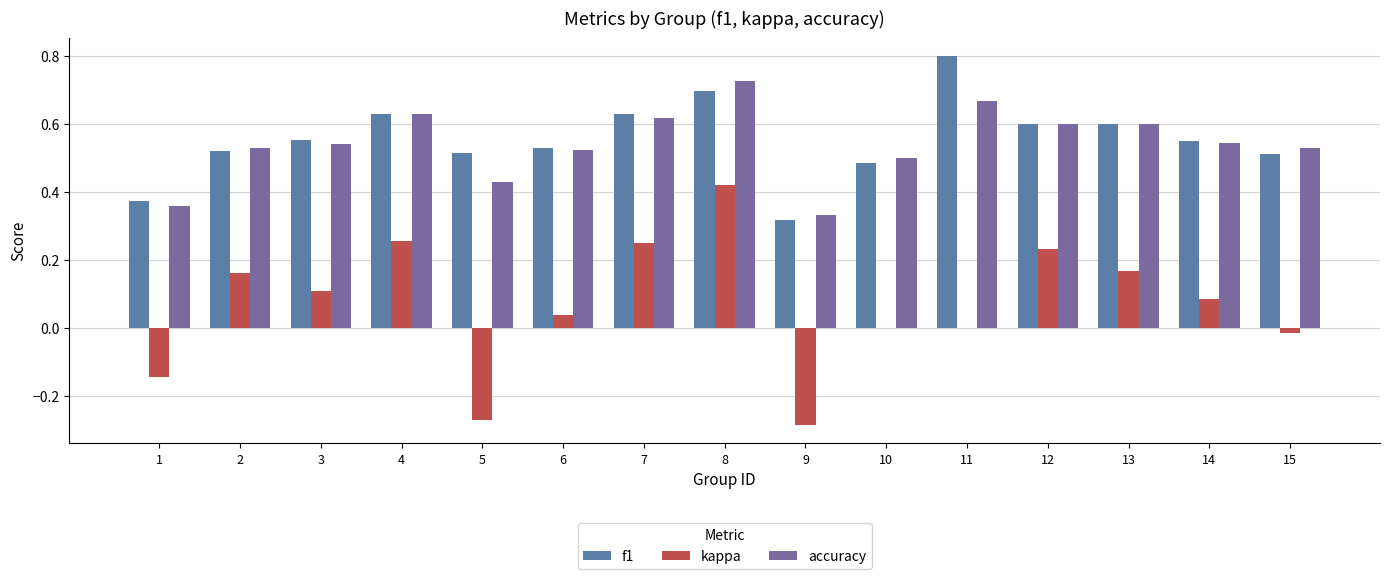

Which category has the lowest value in the kappa series?

9